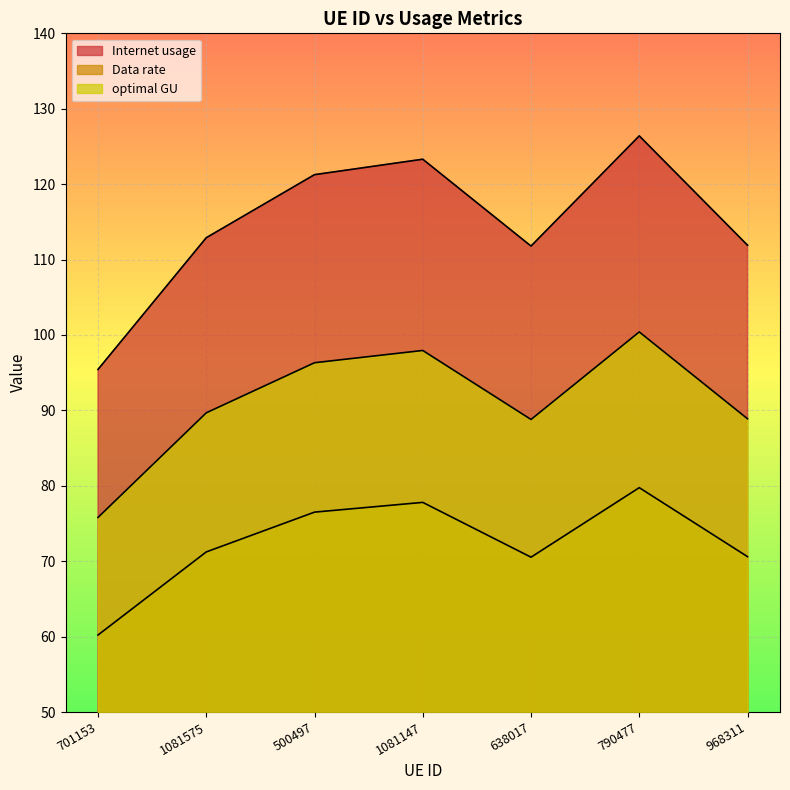

How many categories are shown in the chart?

7